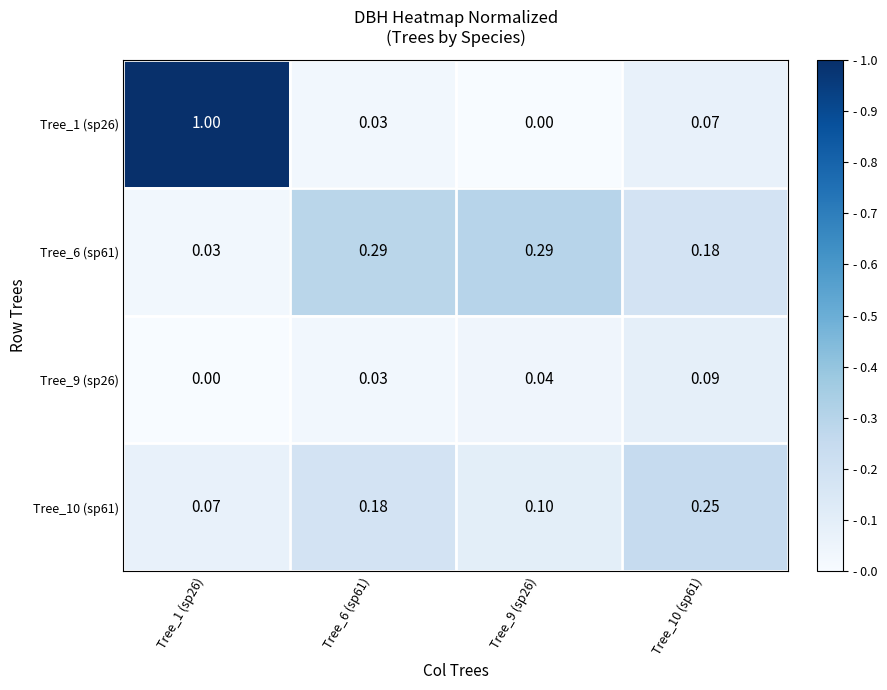

Is the value of Tree_10 (sp61) at Tree_6 (sp61) greater than the value of Tree_9 (sp26) at Tree_9 (sp26)?

Yes